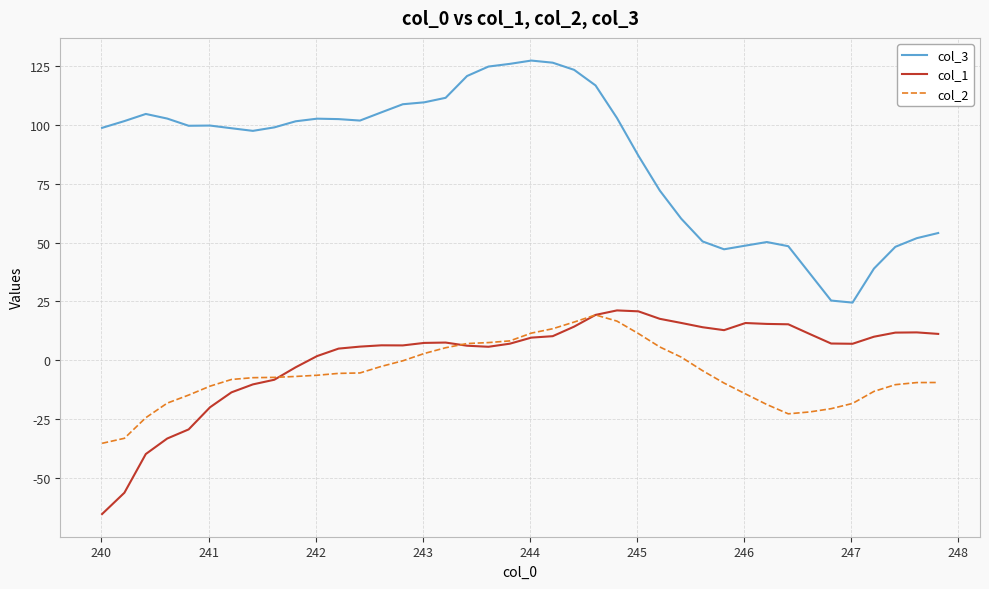

True or false: col_2 has more than 0 points higher than both neighbors.

True